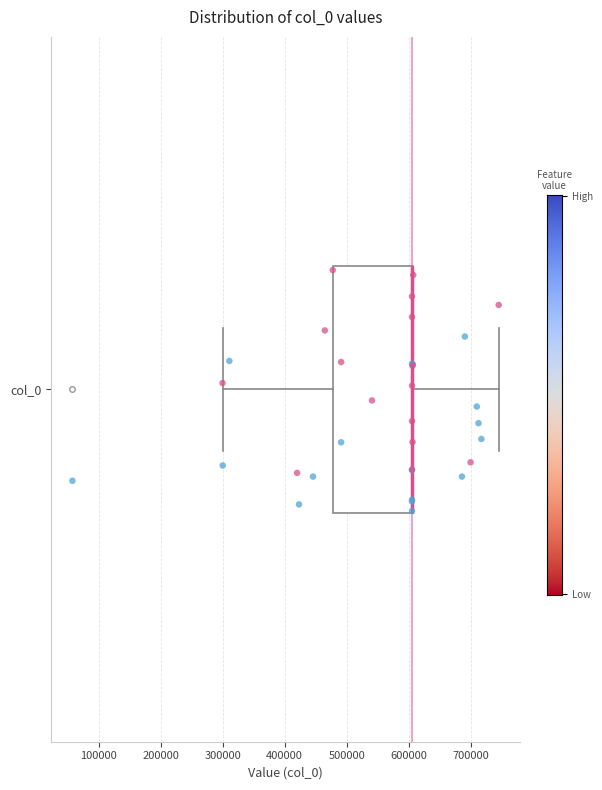

Read this box plot against the x-axis: the position of the median line, the range covered by the box, and the ends of both whiskers. The values are not printed on the chart, so give them approximately, as read against the axis.

median 610000 (drawn on the box's right edge), box 480000 to 610000, whiskers 300000 to 750000